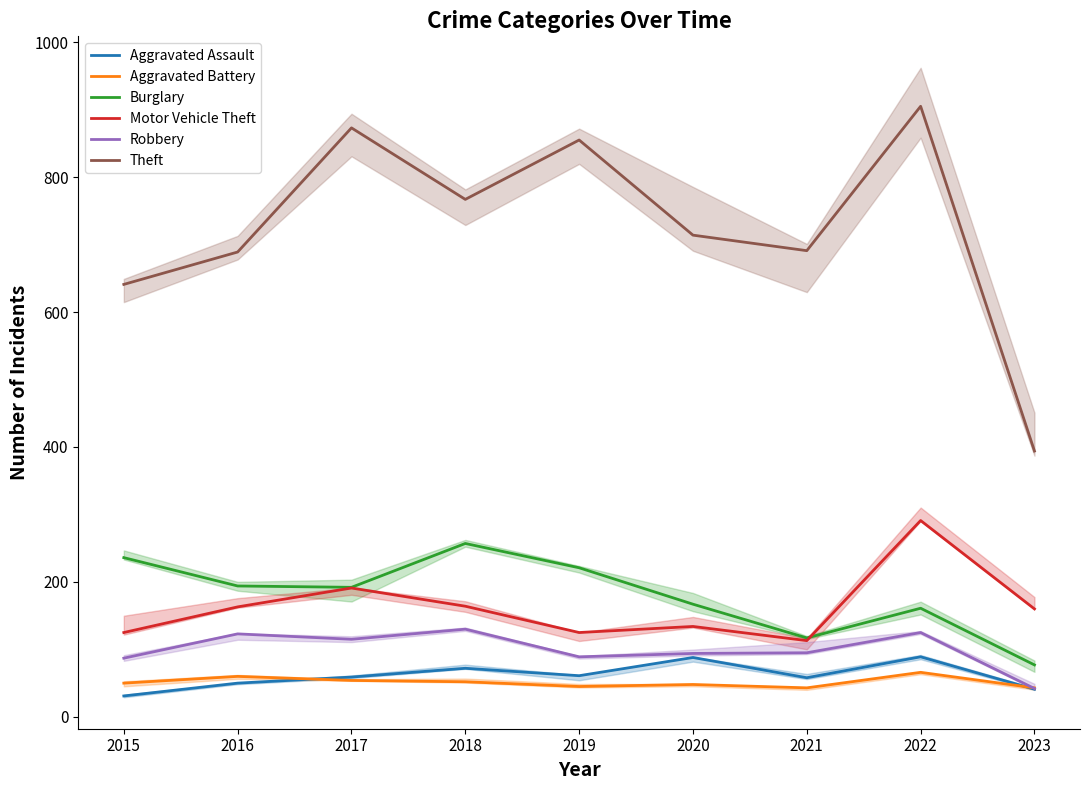

What is the sum of the Theft values at 2019 and 2017?

1728